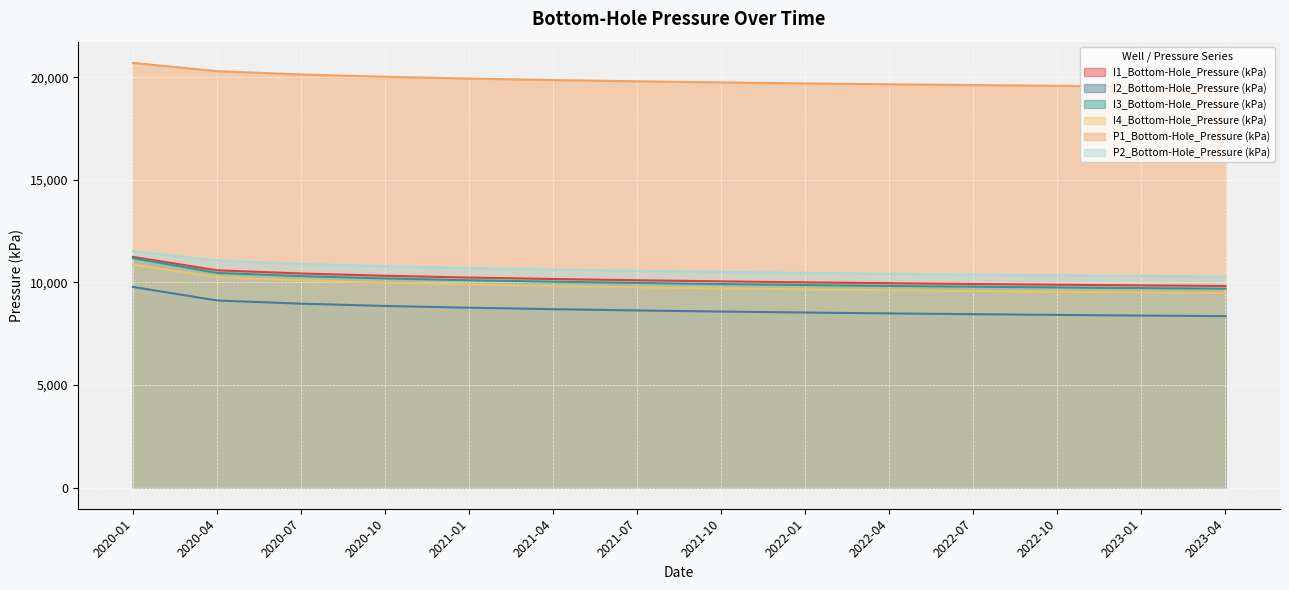

What is the sum of all I3_Bottom-Hole_Pressure (kPa) values?

140842.9